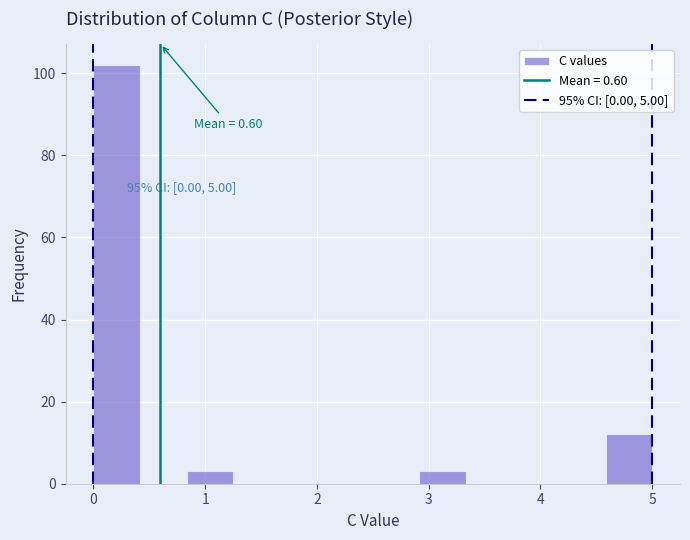

Over which range of the x-axis is the bar tallest?

0.0 to 0.4